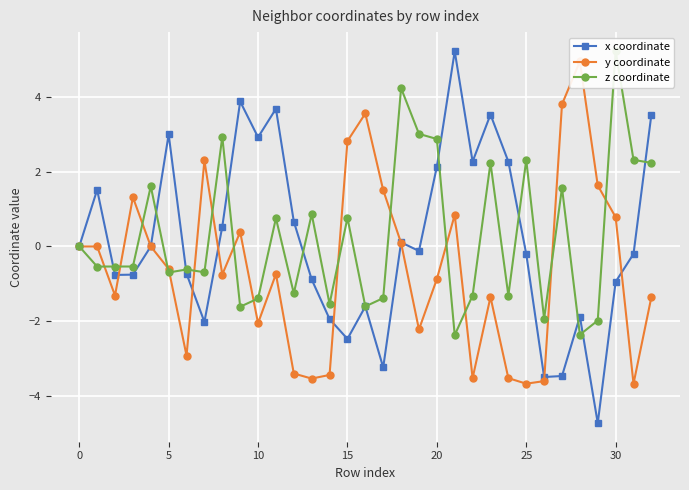

What are all the series names shown in the legend?

x coordinate, y coordinate, z coordinate